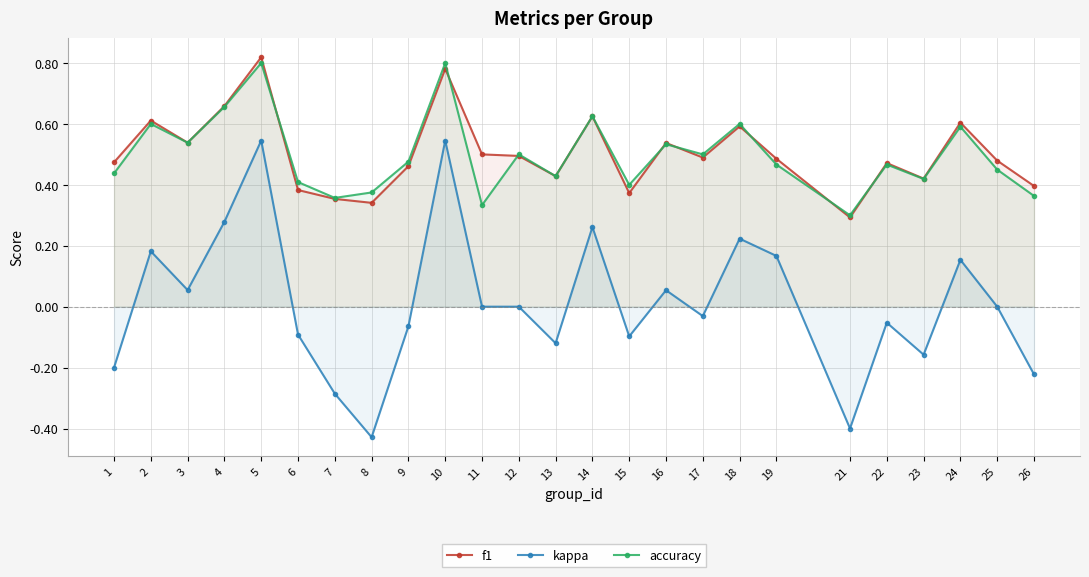

True or false: kappa and accuracy cross at least once.

False